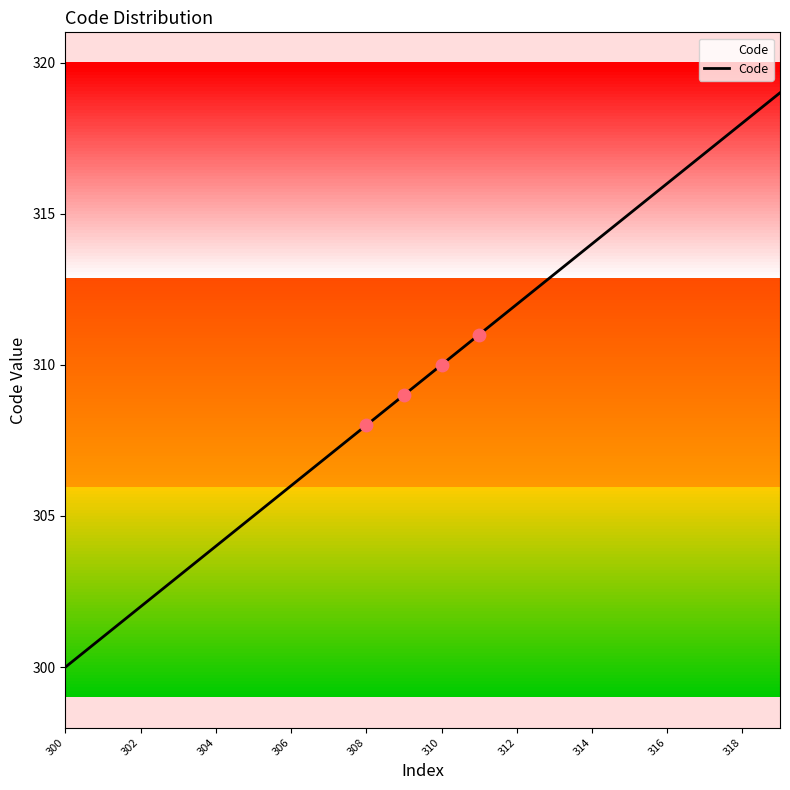

What is the ratio of the value at 15 to the value at 304?

1.0